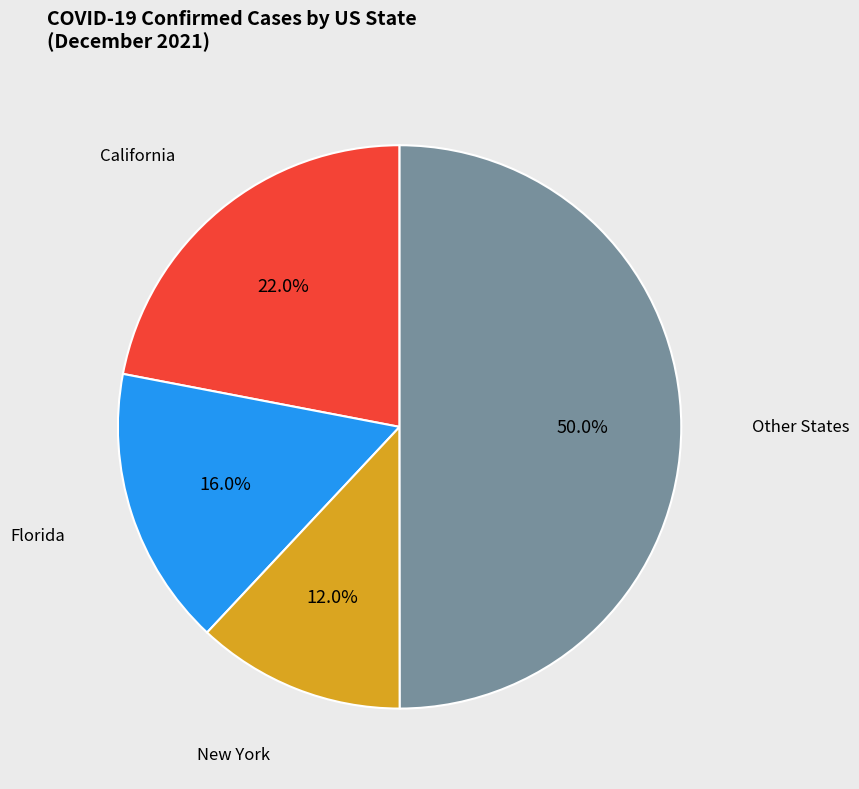

Is New York the majority of the pie?

No